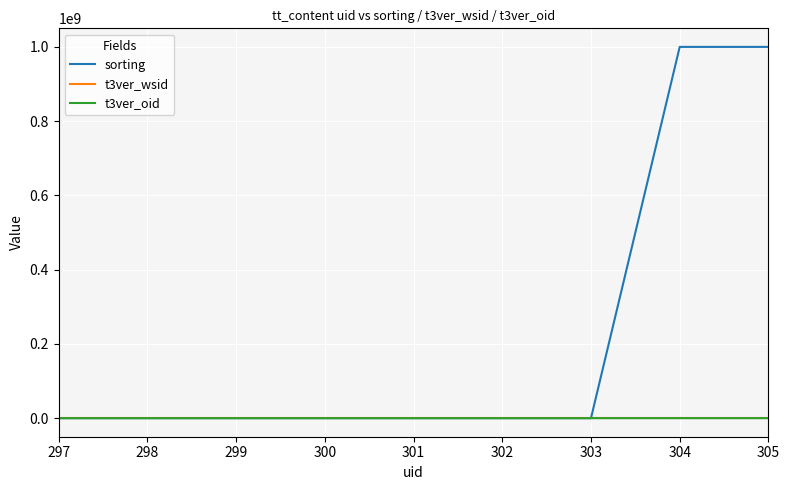

What is the difference between the maximum and minimum values in the t3ver_wsid series?

2